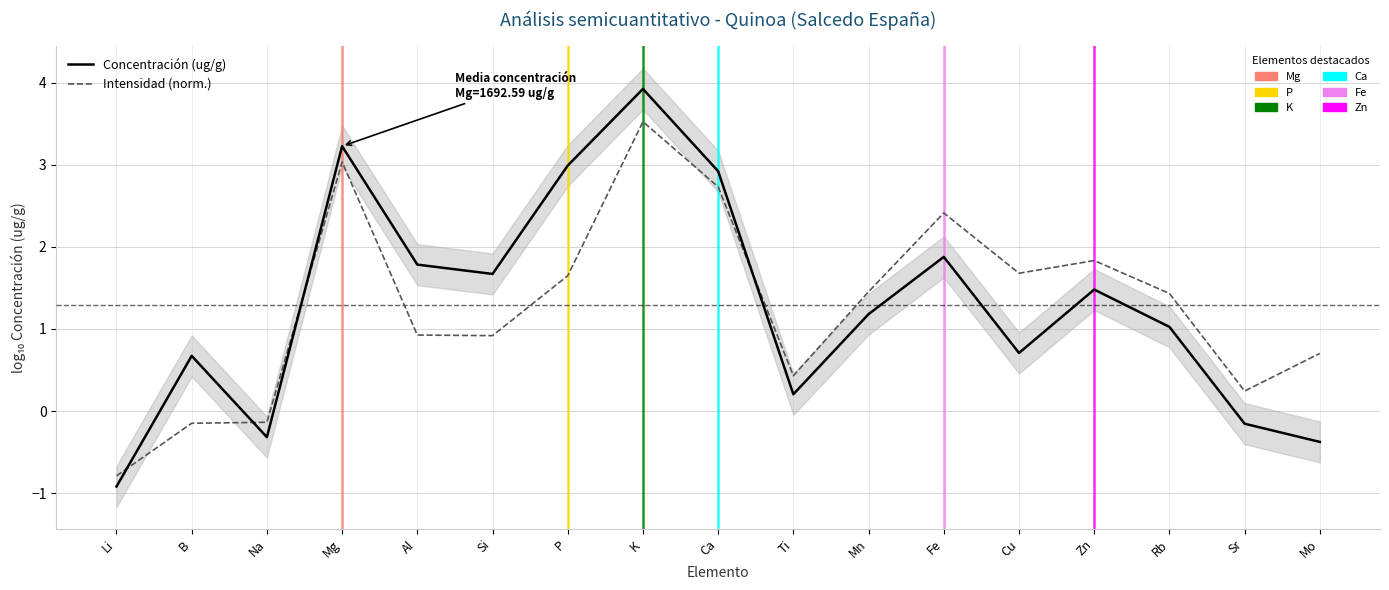

Is it true that Concentración (ug/g) equals 0.3 at Ti?

False